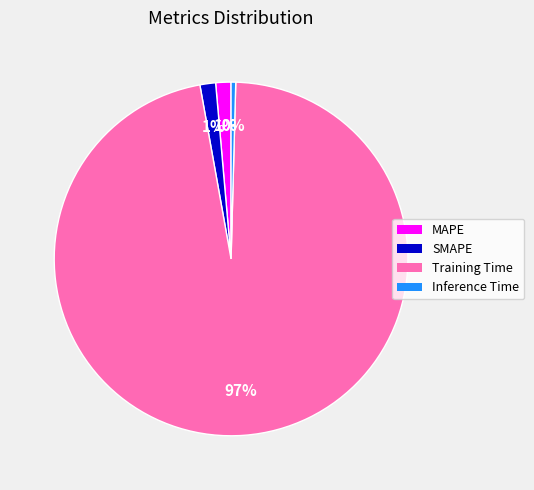

Is there a majority slice in this chart?

Yes